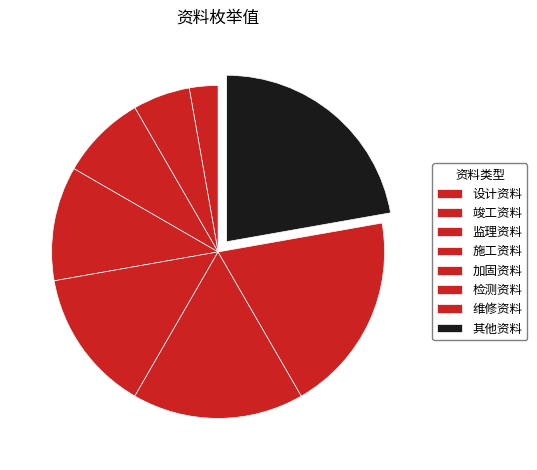

Count the number of slices in the pie.

8